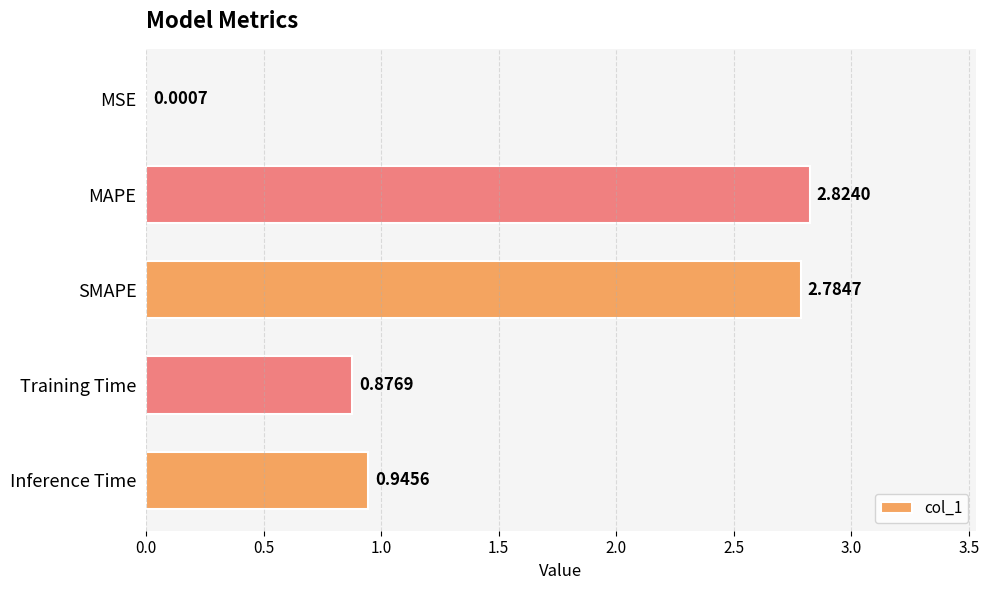

Which has a higher value, Training Time or Inference Time?

Inference Time